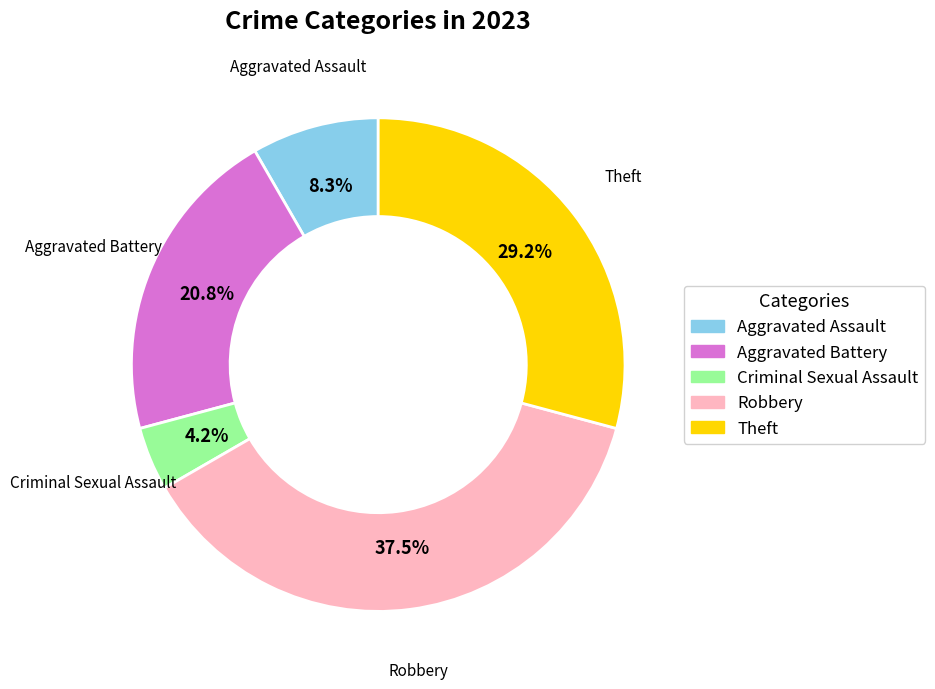

What is the largest slice in the pie chart?

Robbery